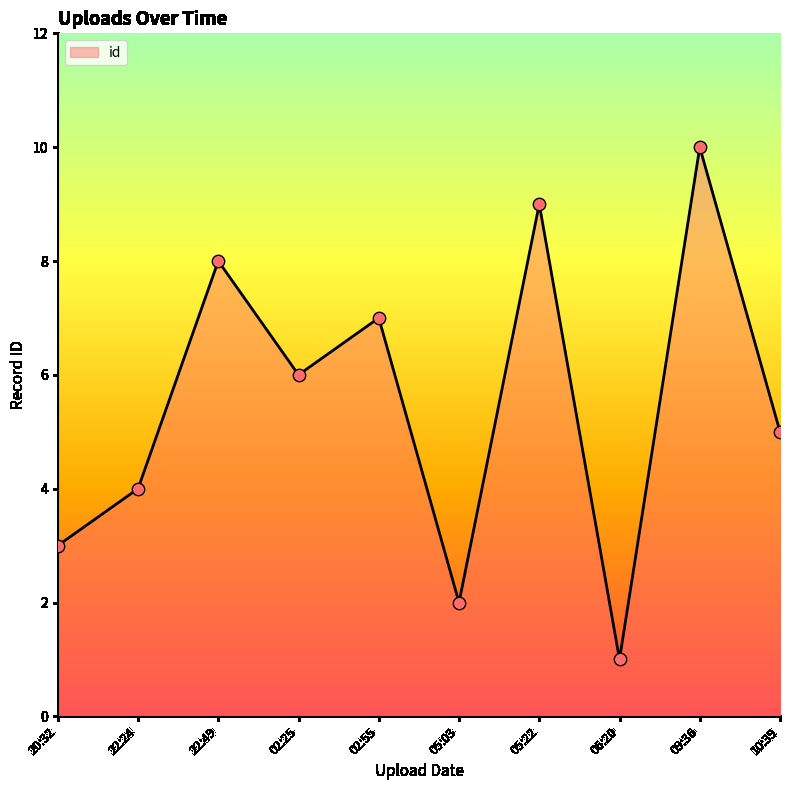

Approximately how many times larger is the value at 22:49 compared to 10:39?

1.6